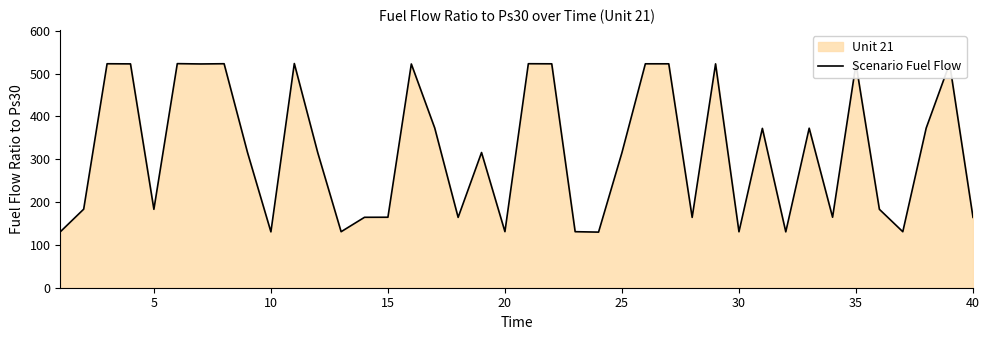

What is the minimum value shown in the chart?

129.8